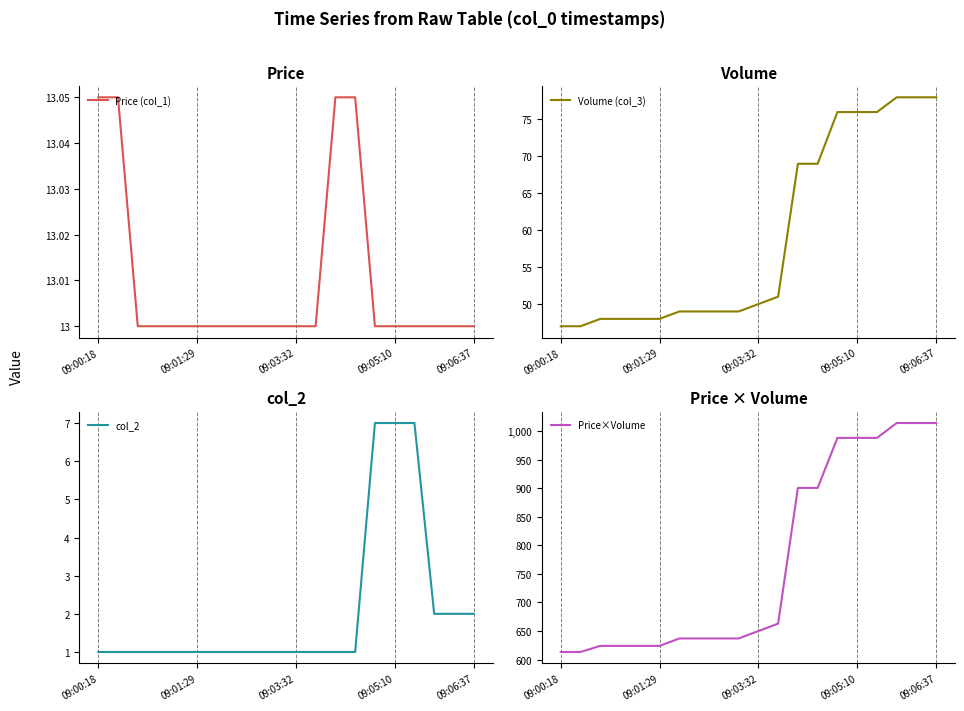

What is the lowest value of the Price (col_1) series?

13.0